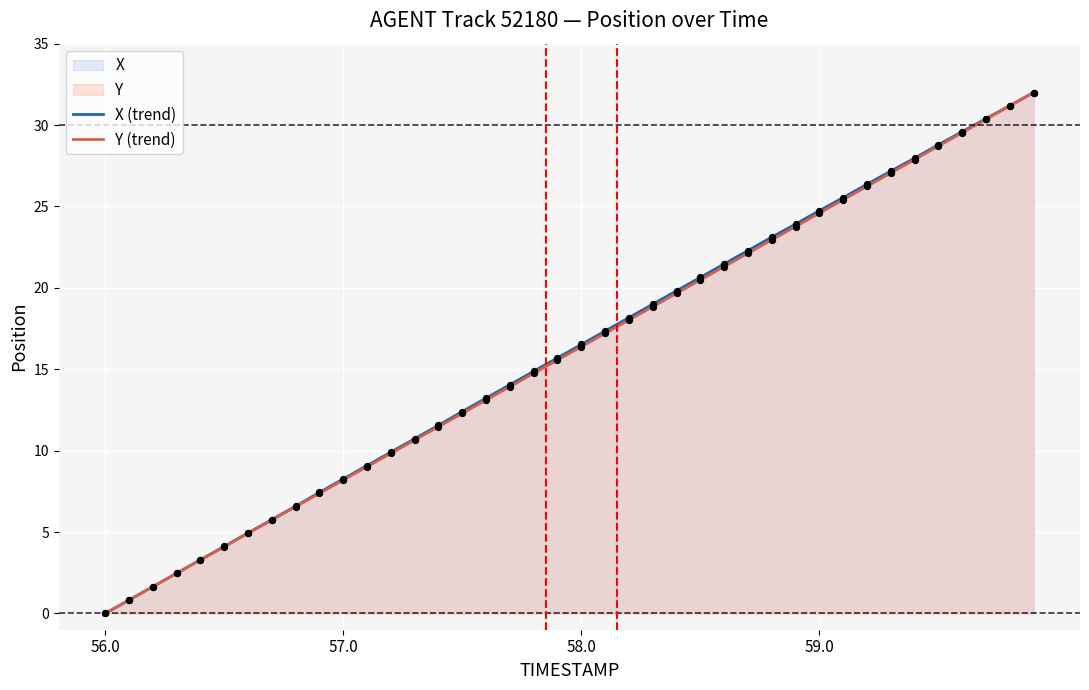

Which series has the largest Y range (max minus min)?

X (trend)